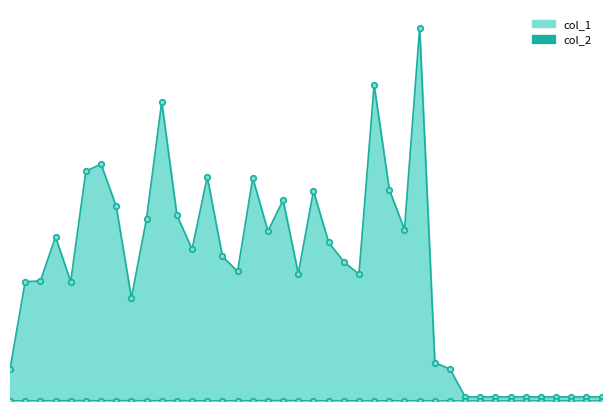

At which category does the data reach its first local valley?

2